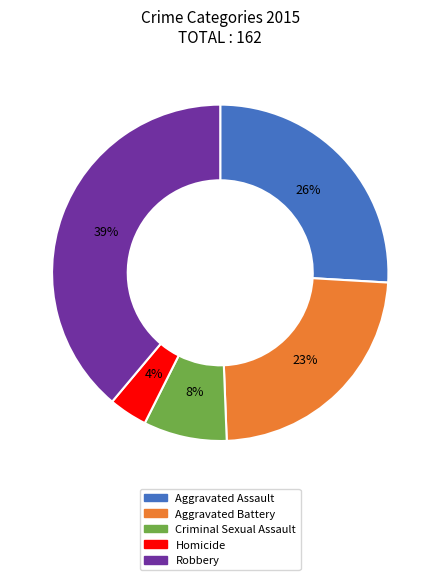

Between Homicide and Robbery, which is larger?

Robbery